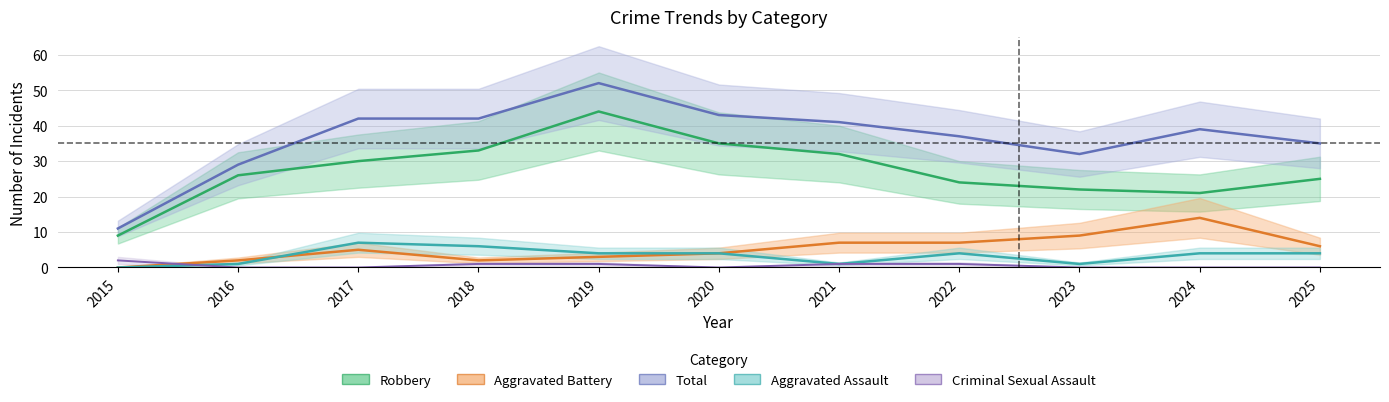

Count the Criminal Sexual Assault values in the range 0 to 1.

10